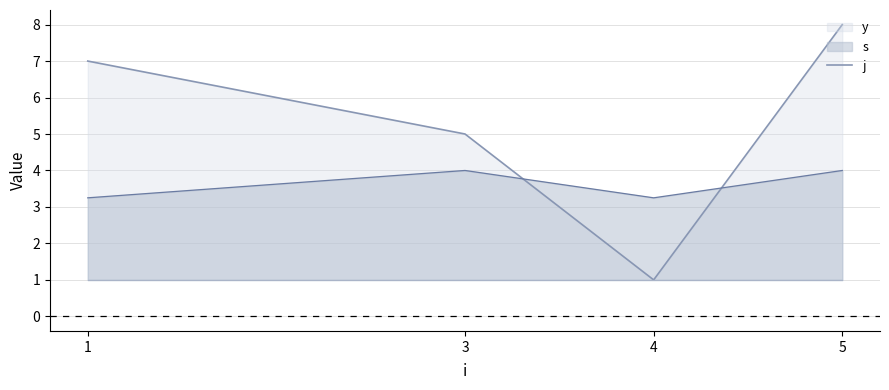

Rank the categories by value from highest to lowest.

5, 1, 3, 4